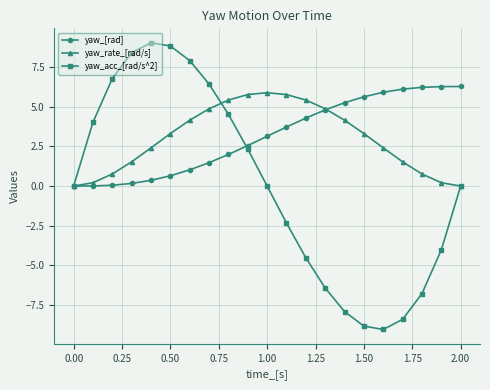

What is the minimum value shown in the chart?

-9.0